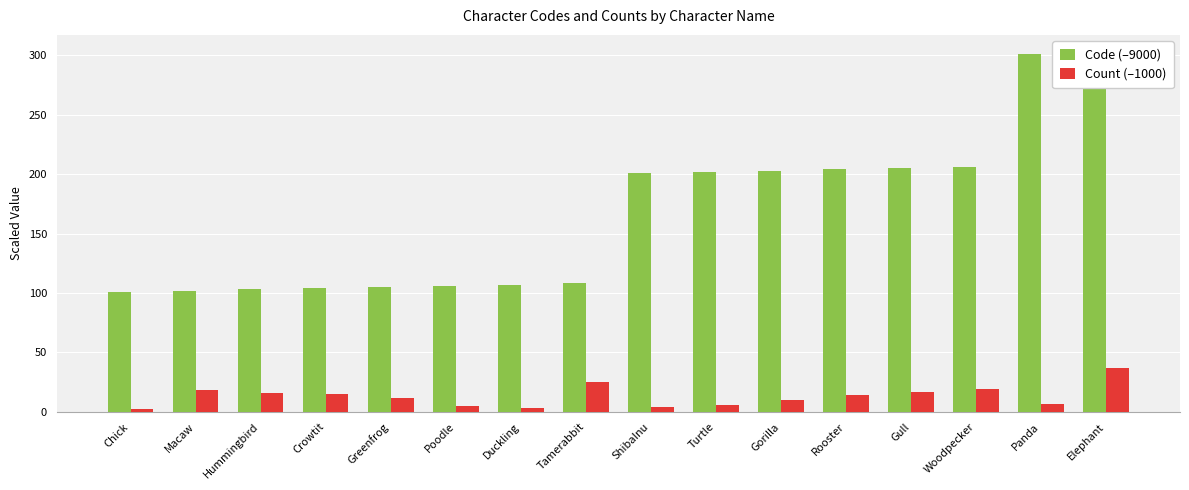

What is the difference between the maximum and minimum values in the Code (–9000) series?

201